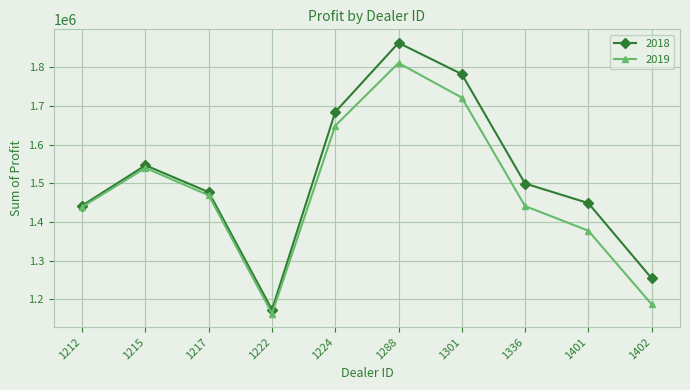

What is the spread (max minus min) of values at 1222?

9802.5